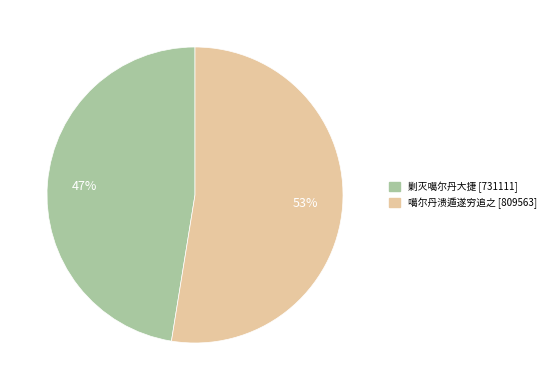

Is there any slice that represents more than half of the pie?

Yes